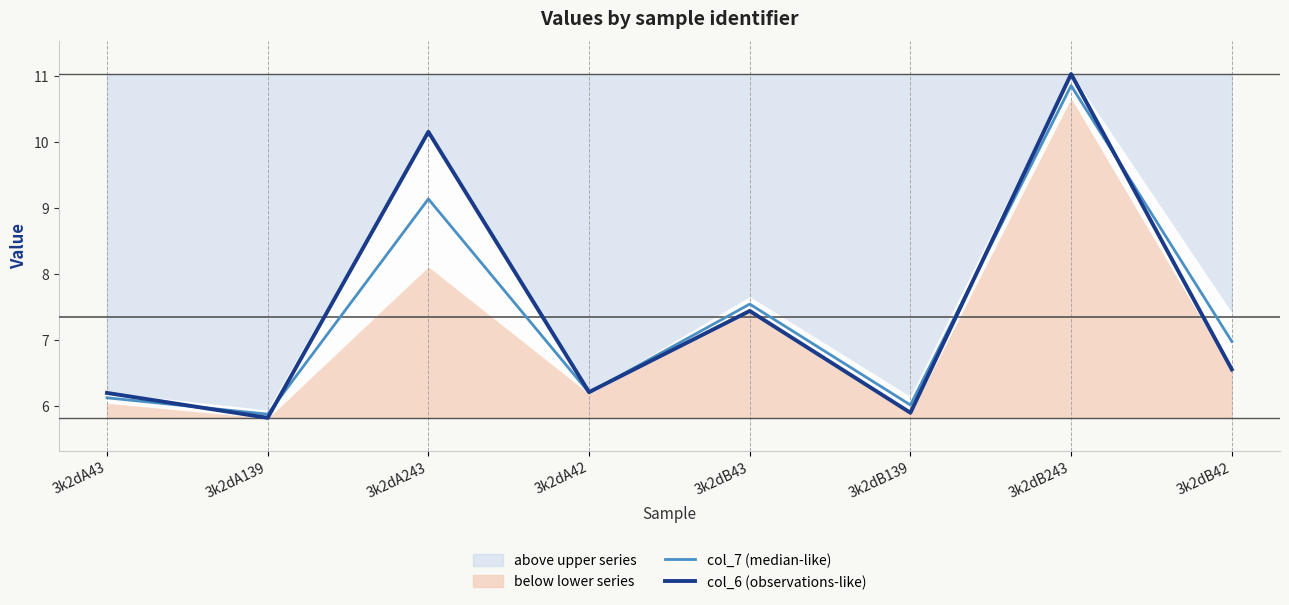

At which label does col_7 (median-like) reach its minimum?

3k2dA139